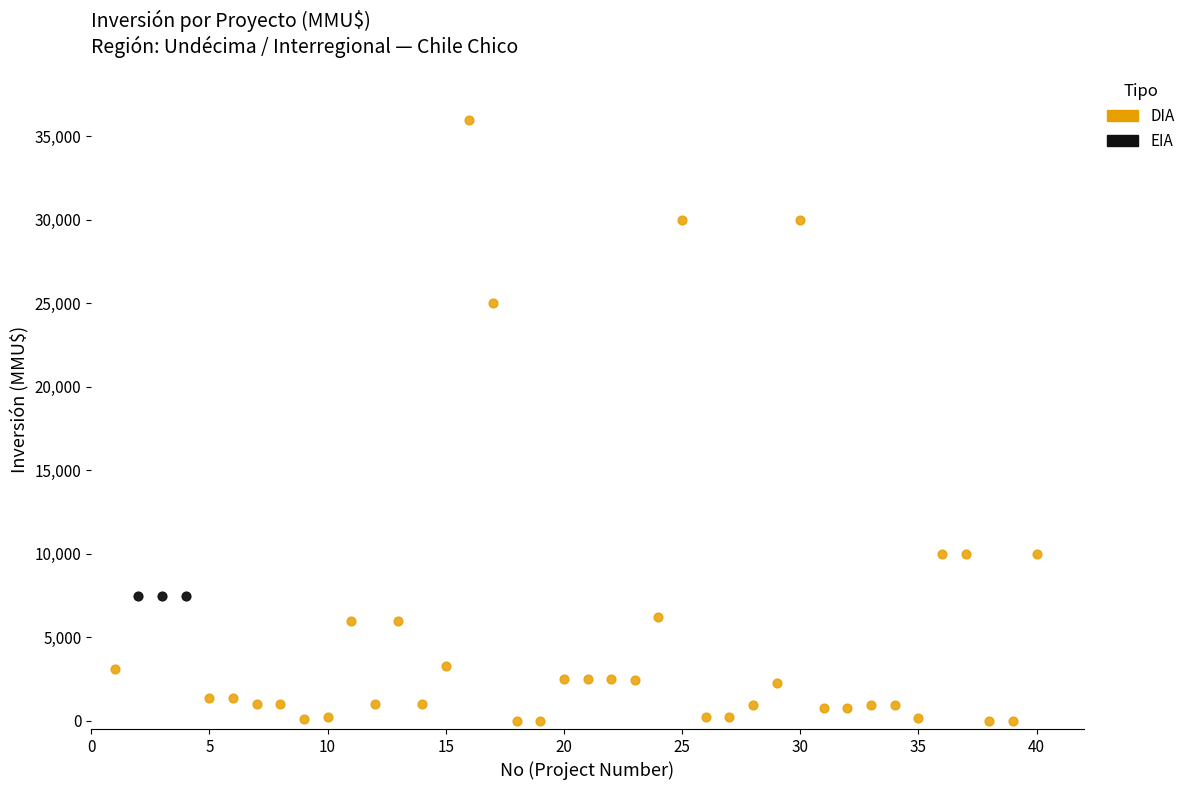

Which series contains the lowest Y value?

DIA